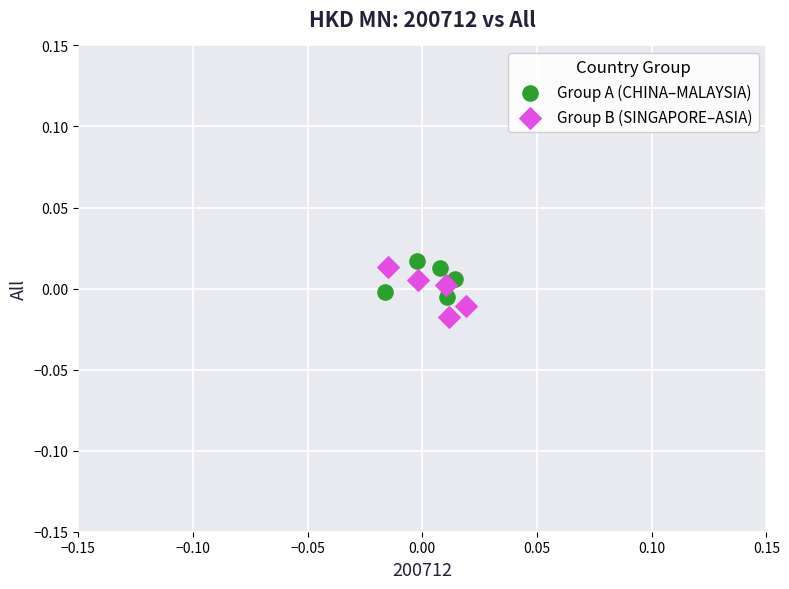

Which series reaches the maximum Y coordinate?

Group A (CHINA–MALAYSIA)